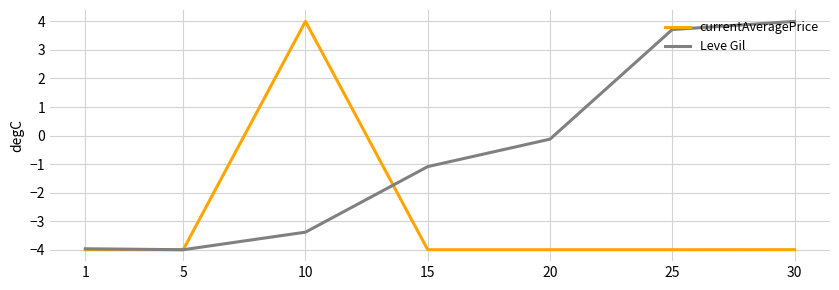

Which series has the largest total across all categories?

Leve Gil